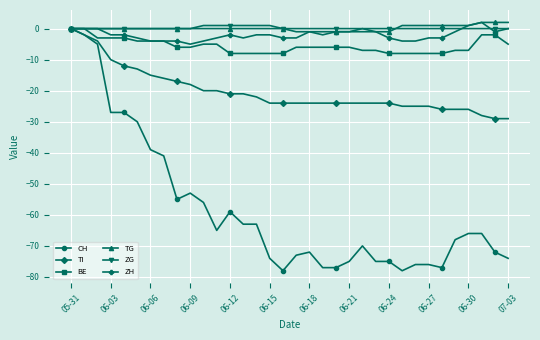

What is the difference between the maximum and minimum values in the ZG series?

1